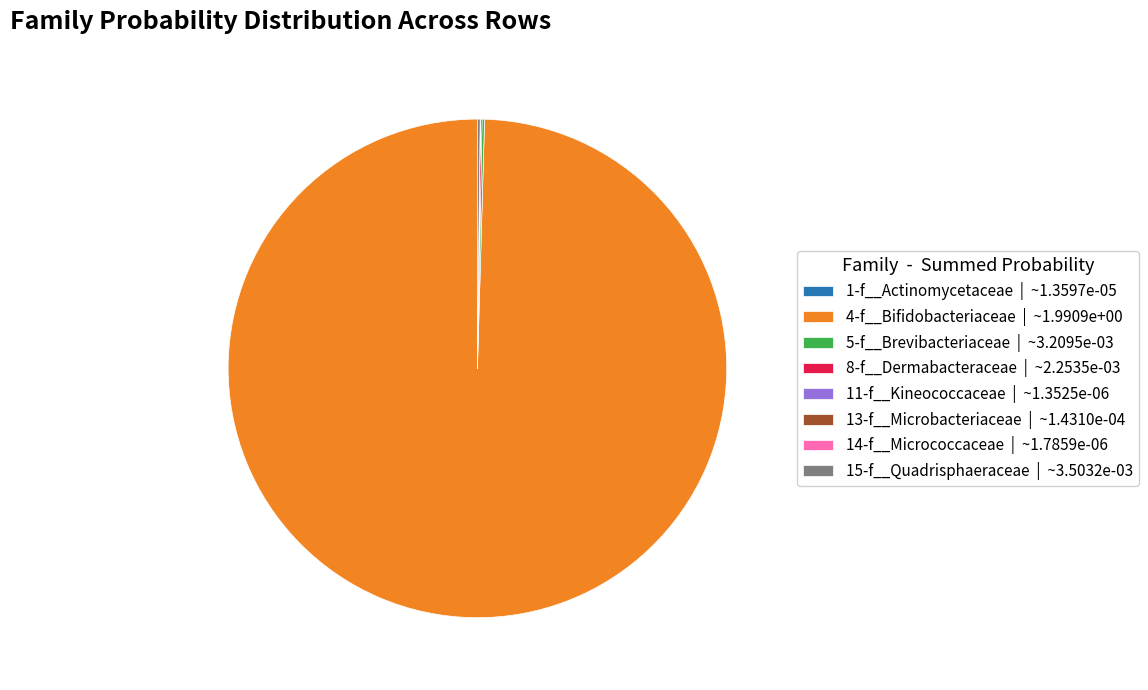

What is the majority slice?

4-f__Bifidobacteriaceae